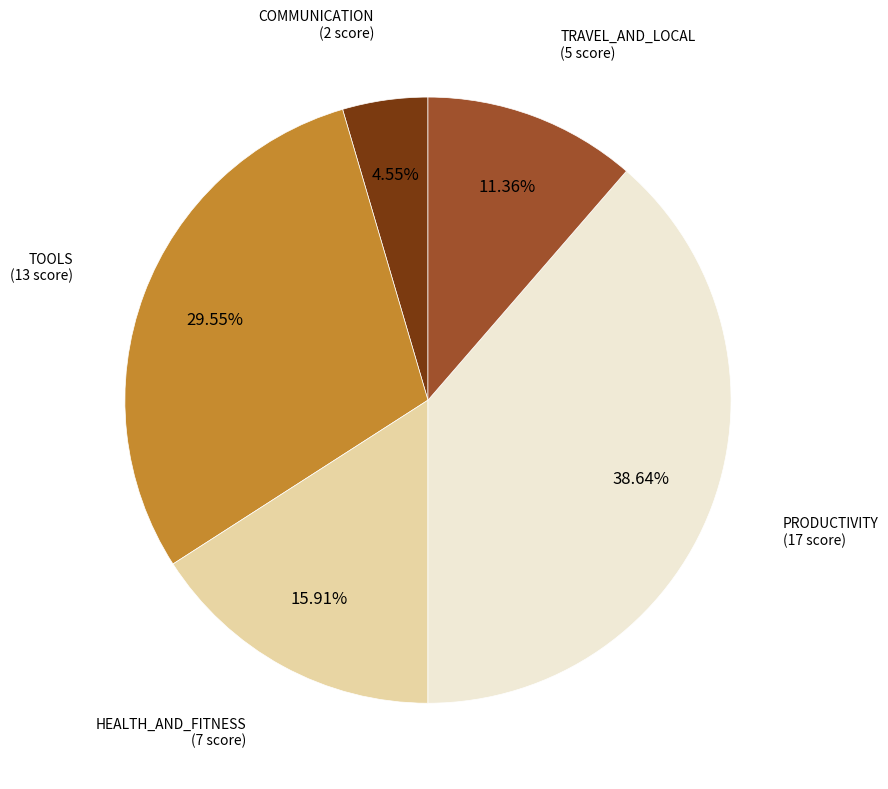

Is there any slice that represents more than half of the pie?

No